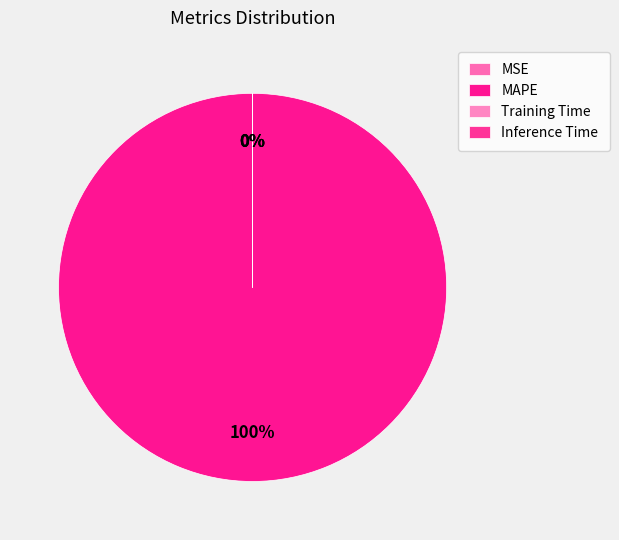

Rank the categories by value from highest to lowest.

MAPE, MSE, Training Time, Inference Time